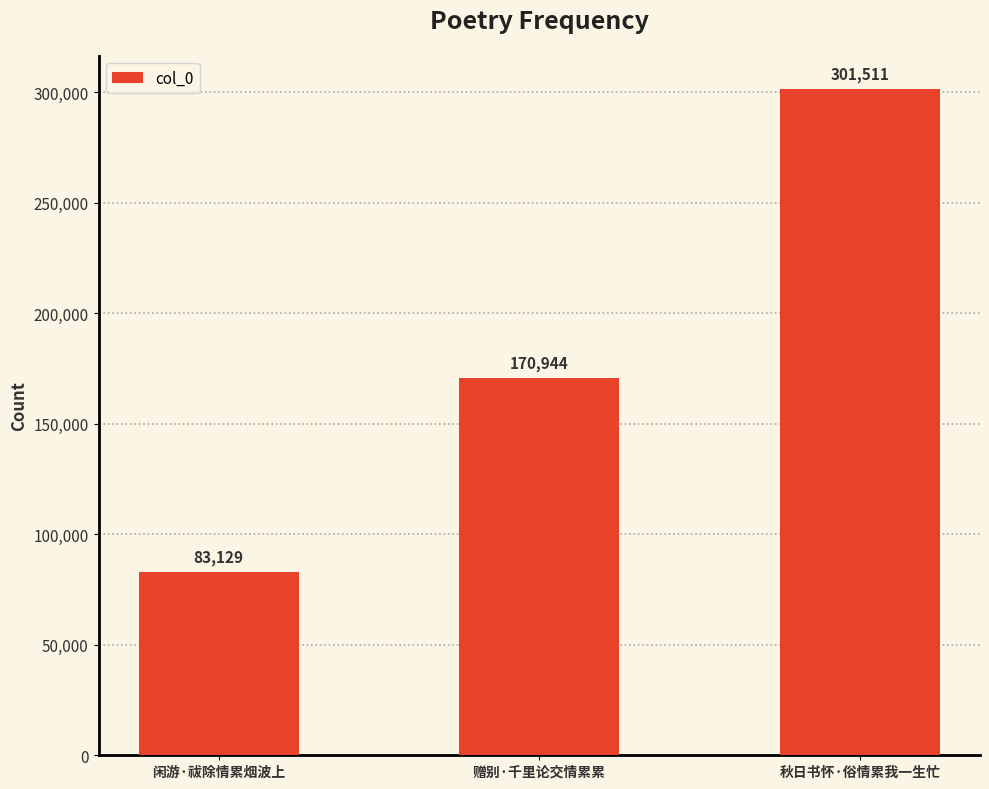

List the labels in order of value, smallest first.

闲游·祓除情累烟波上, 赠别·千里论交情累累, 秋日书怀·俗情累我一生忙